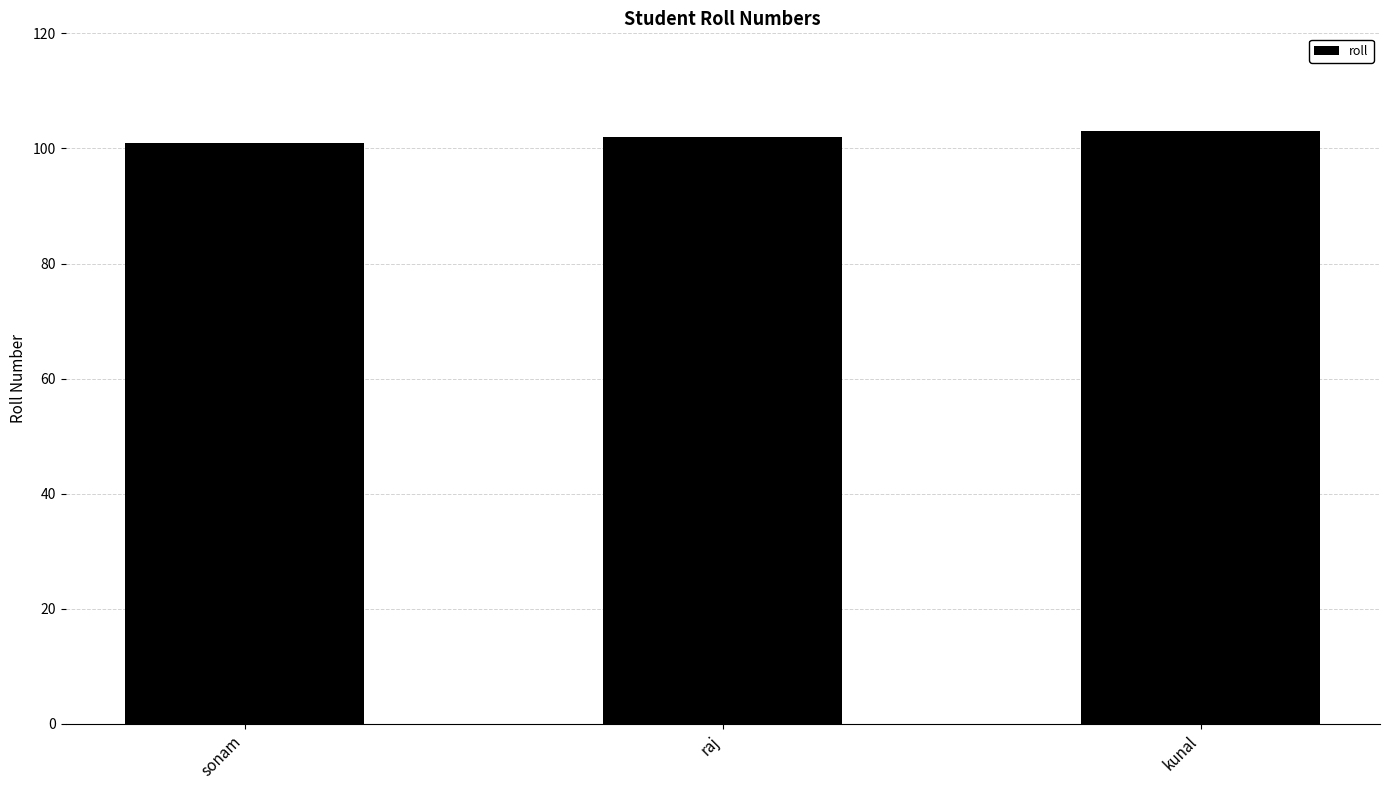

What position from the left is kunal?

3